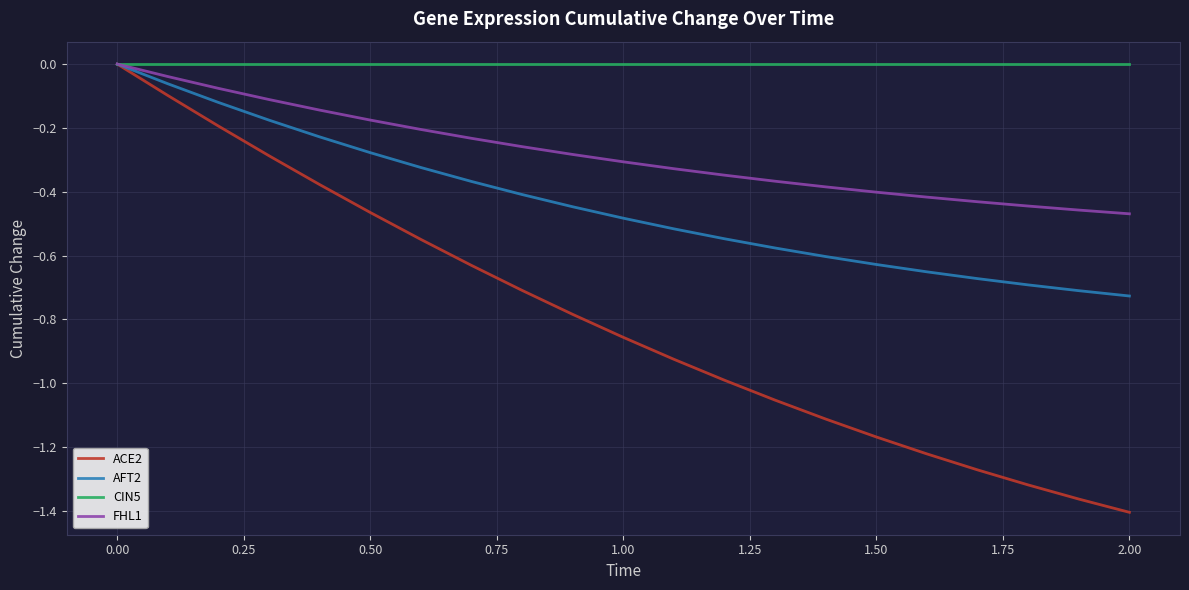

Which series has the largest range (max minus min)?

ACE2